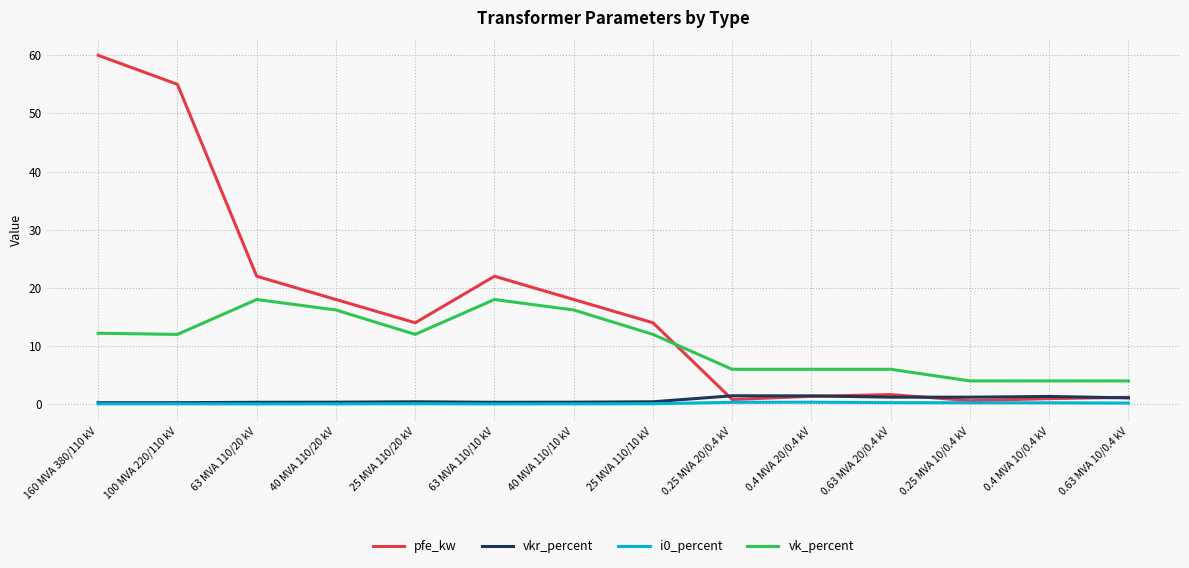

Is it true that vk_percent equals 21.0 at 160 MVA 380/110 kV?

False